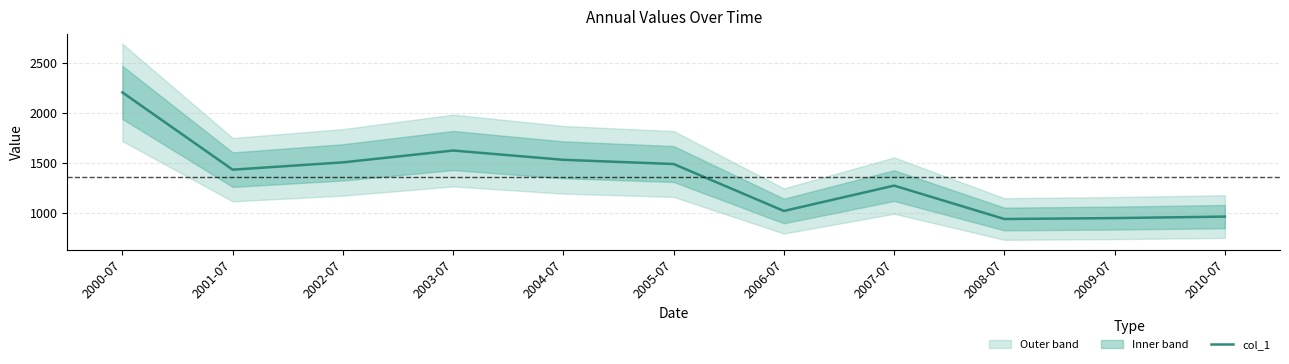

Is it true that the value at 2004-07 is 1531.4?

True